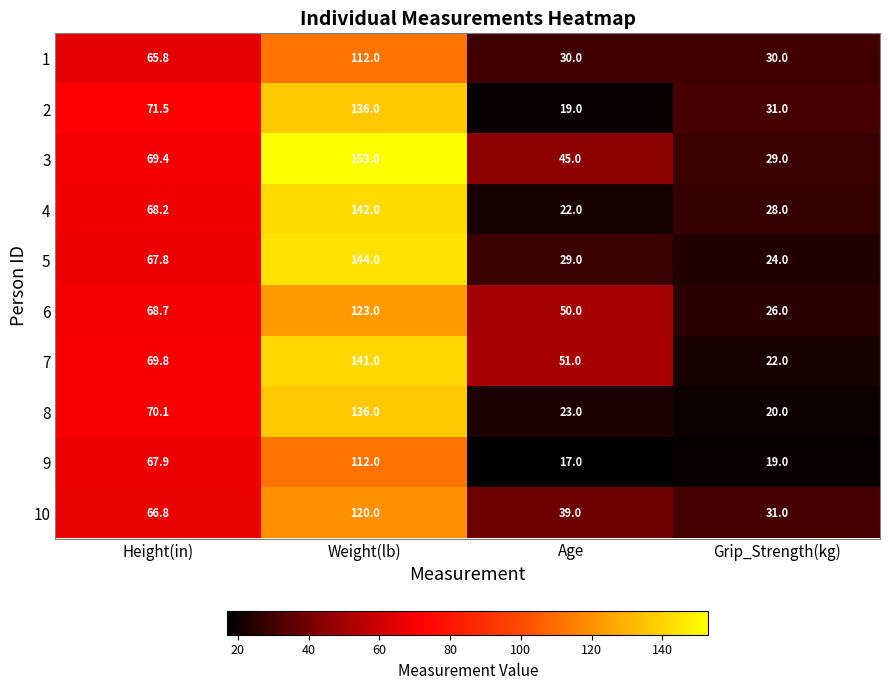

Which series has the largest range (max minus min)?

3